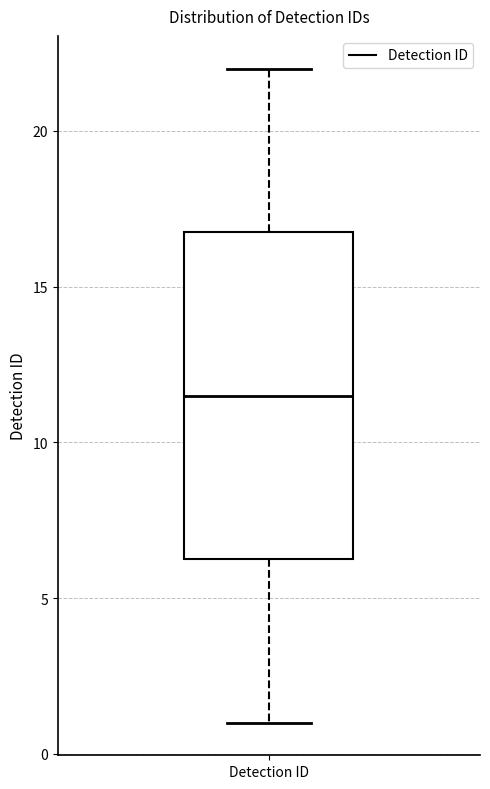

Where does the lower whisker of the box for Detection ID end on the y-axis? The values are not printed on the chart, so give them approximately, as read against the axis.

1.0